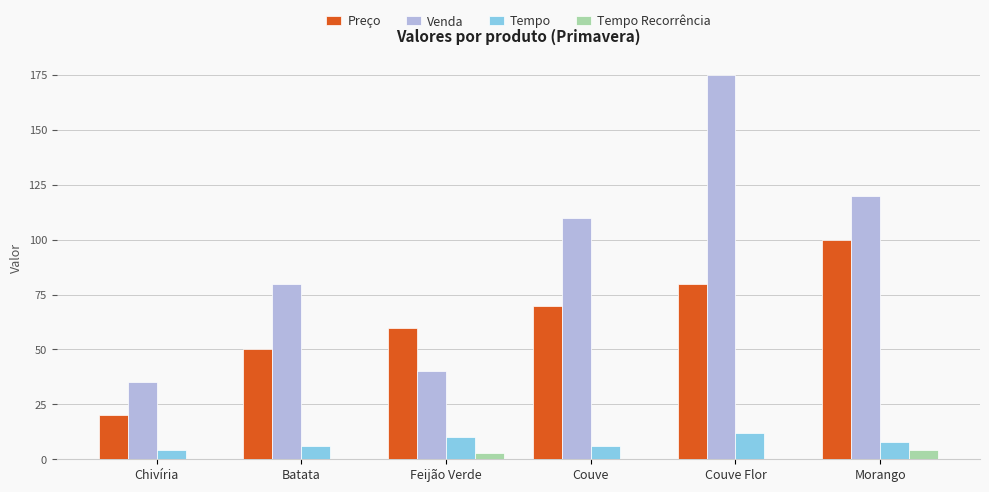

What is the sum of the Tempo values at Batata and Couve?

12